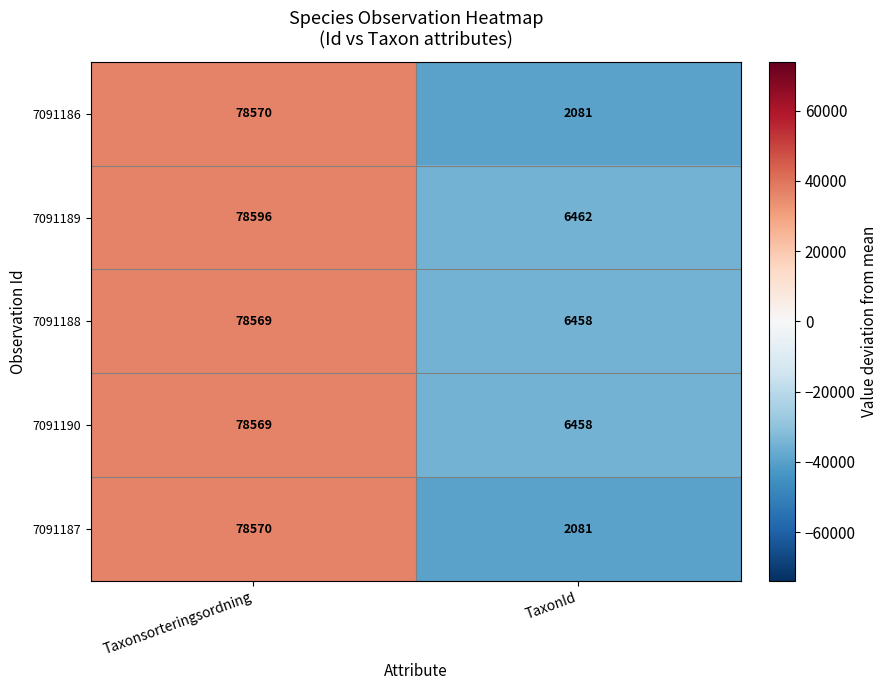

Which series has the largest total across all categories?

7091189